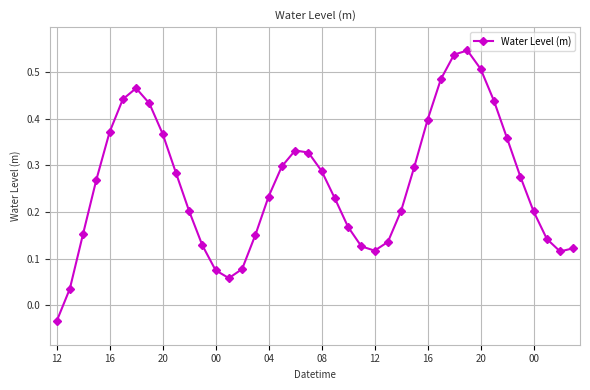

What is the difference between the maximum and minimum values?

0.6